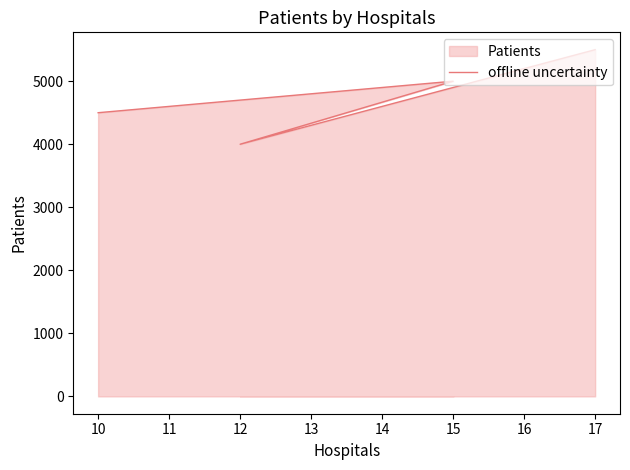

What is the value of the 4th point from the left?

5500